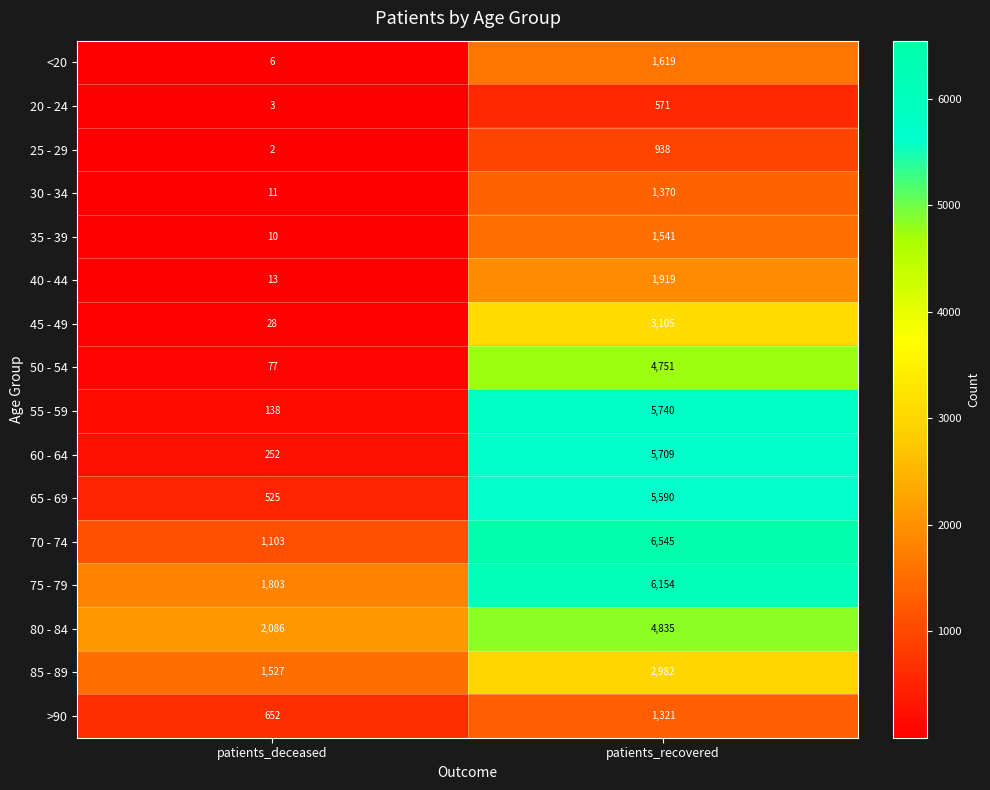

What is the difference between the 45 - 49 values at patients_recovered and patients_deceased?

3077